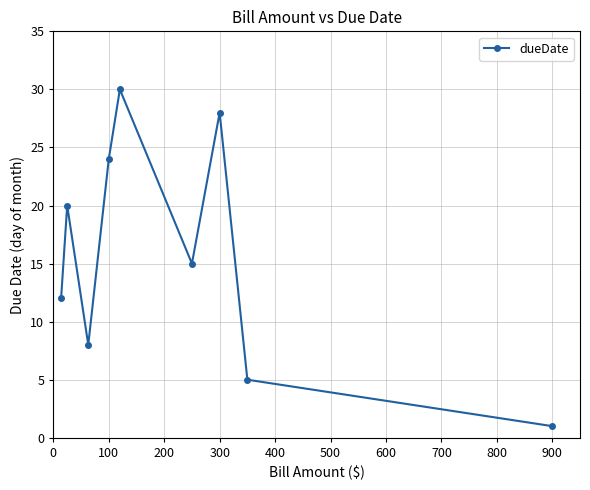

How many interior local valleys (lower than both neighbors) does the data have?

2